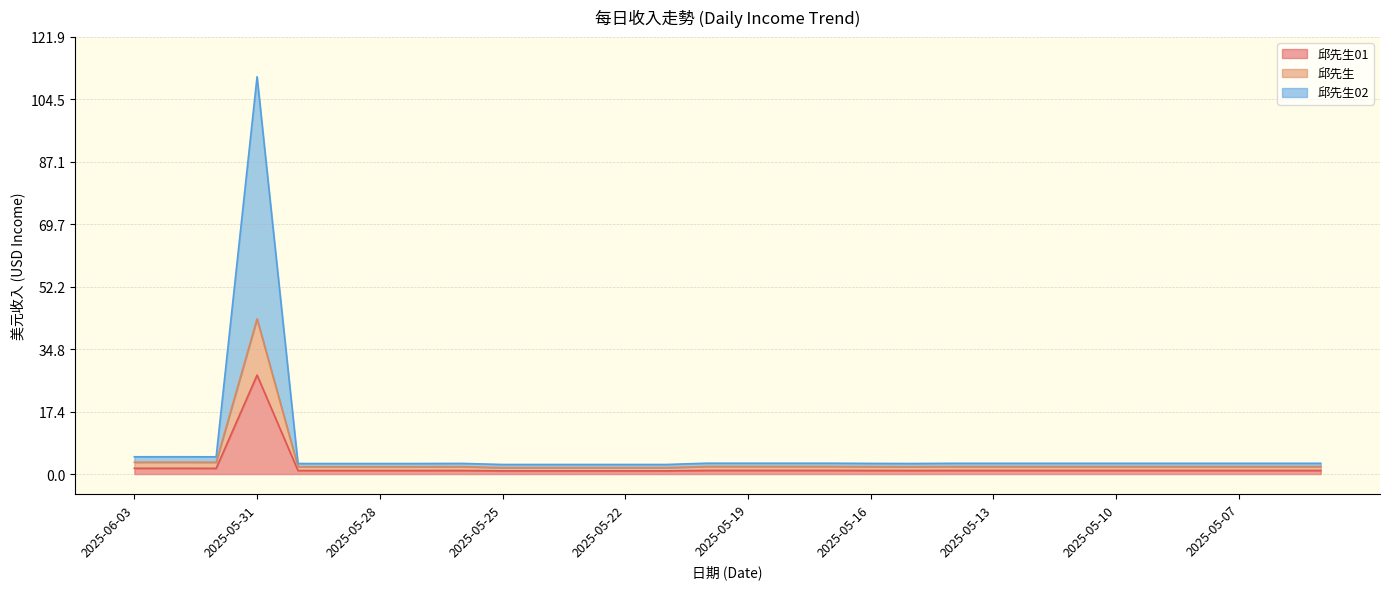

How many data points in 邱先生01 are less than 1?

12